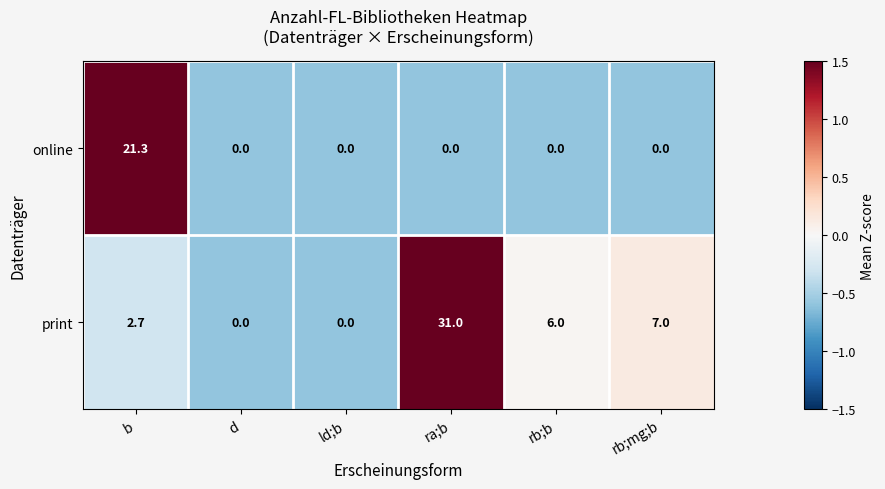

Reading right to left, transcribe all the data shown in this chart.

online: 0.0	0.0	0.0	0.0	0.0	21.3
print: 7.0	6.0	31.0	0.0	0.0	2.7